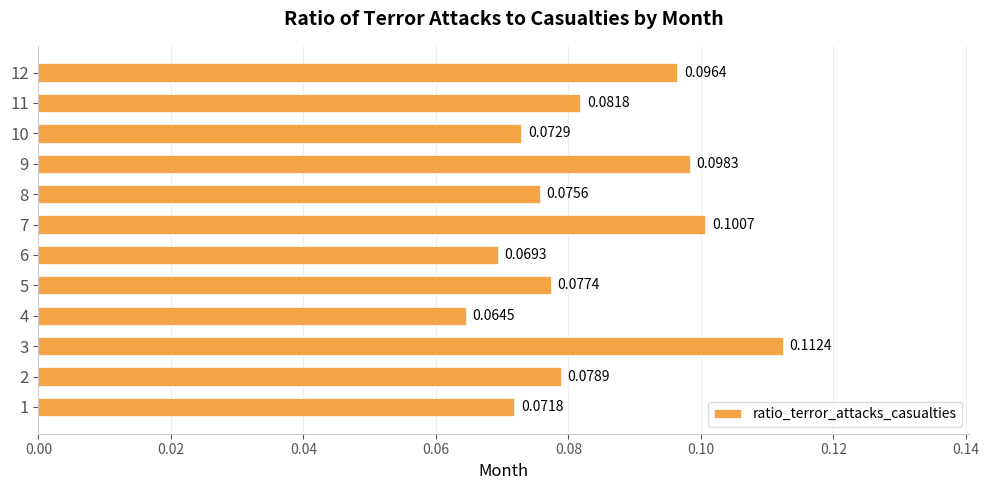

What is the sum of all values?

1.0